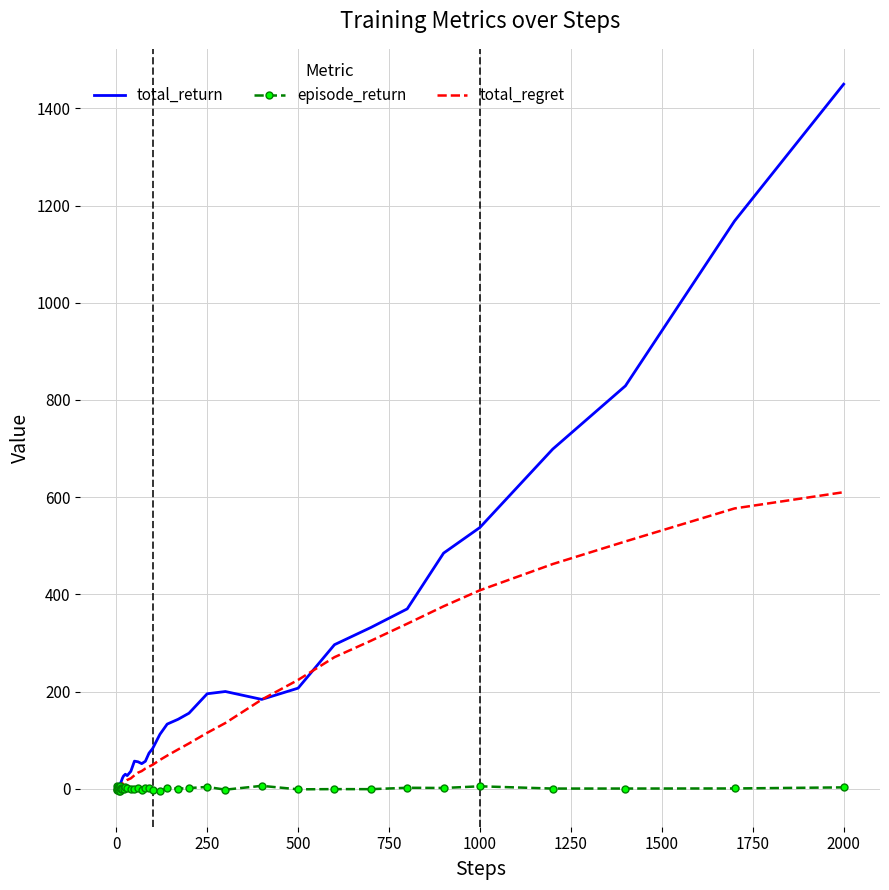

Rank the series by their maximum value, from lowest to highest.

episode_return, total_regret, total_return